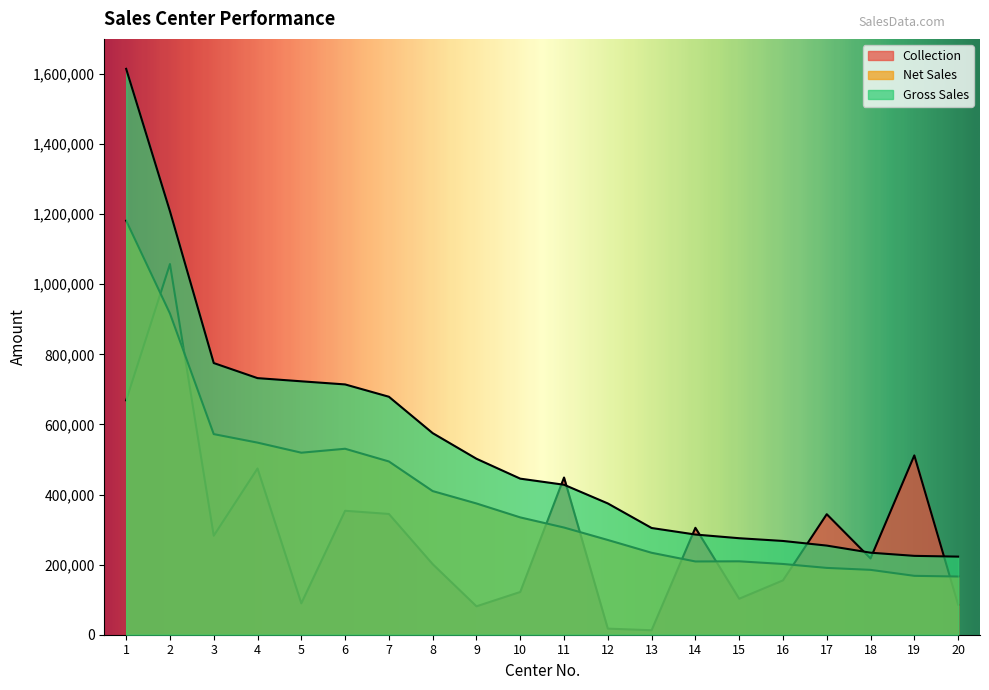

At how many categories does at least one series exceed 1110692?

2